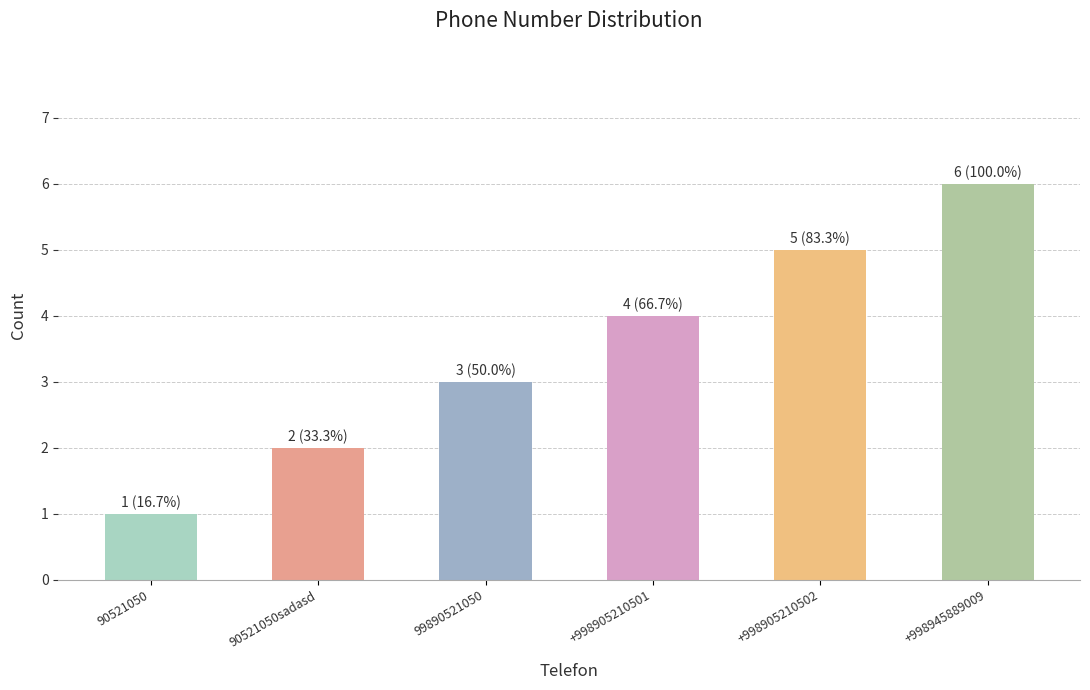

What is the sum of all values?

21